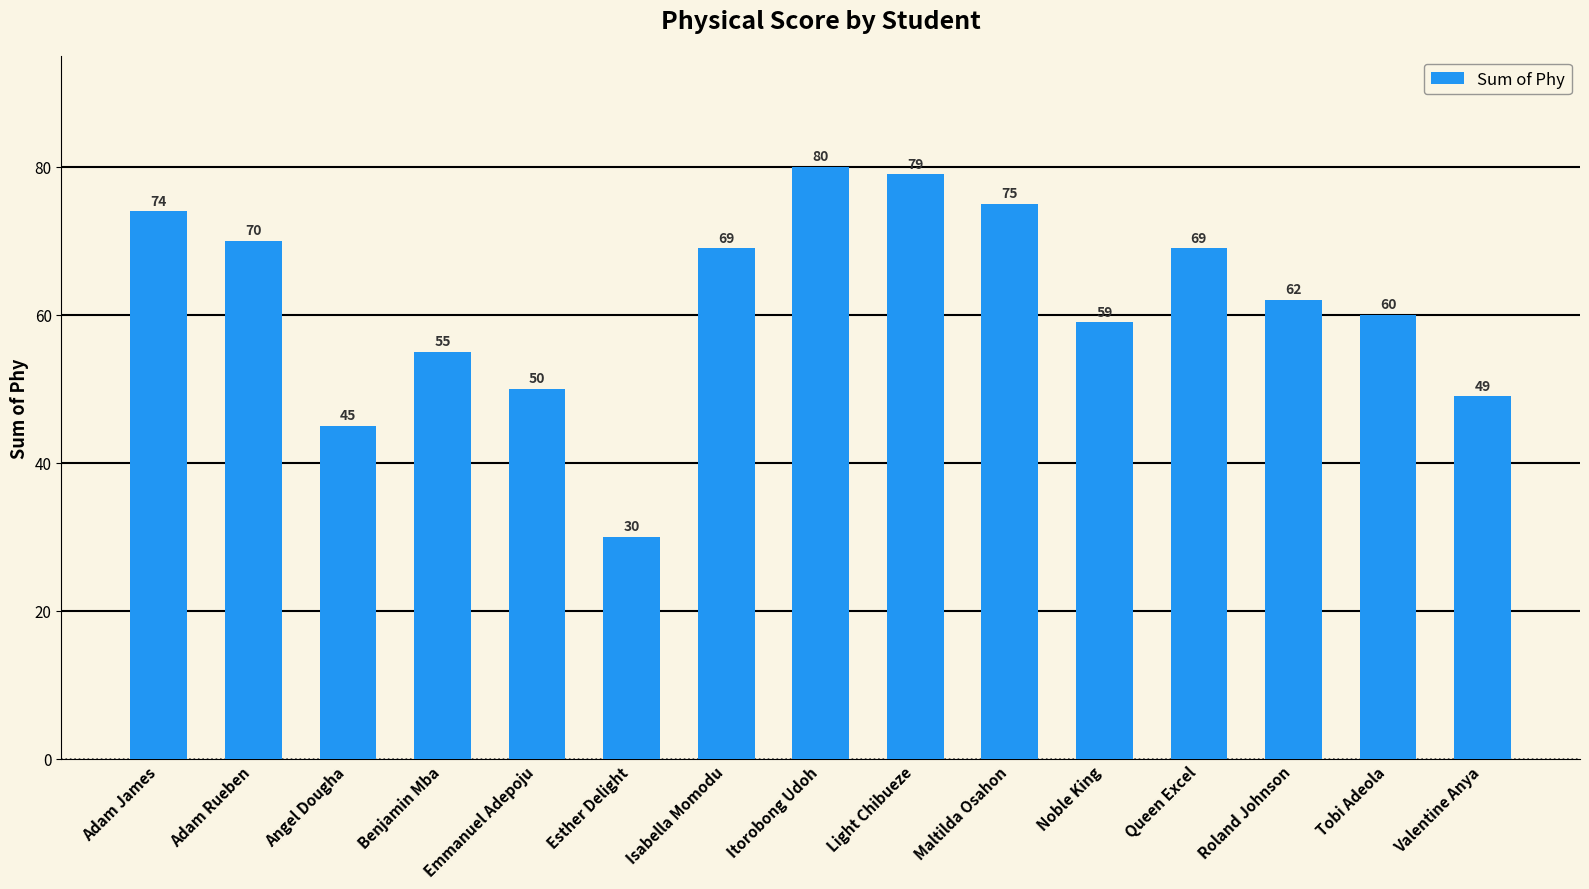

What is the ratio of the value at Valentine Anya to the value at Angel Dougha?

1.1